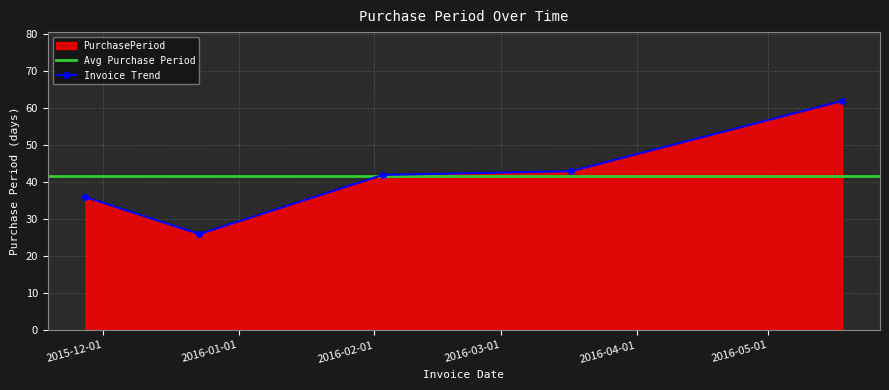

What is the average value?

42